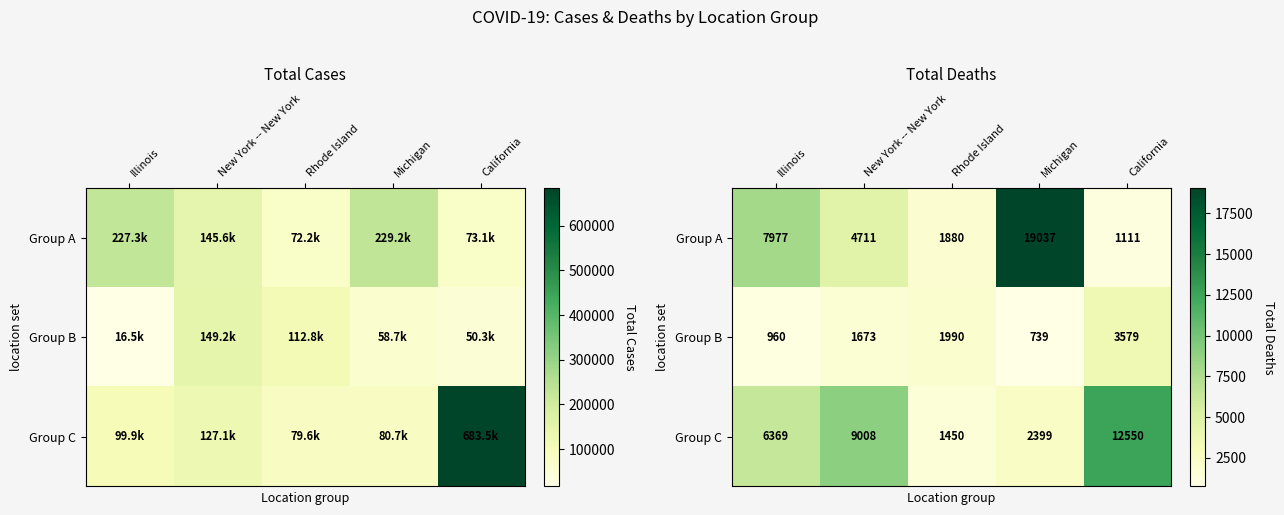

At how many categories does at least one series exceed 3278?

4